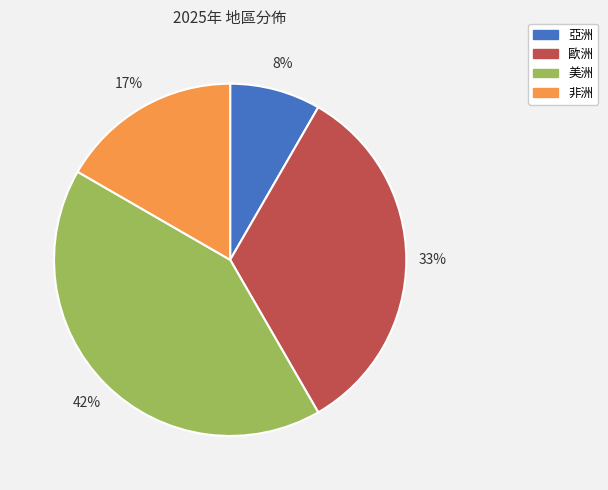

Which category has the smallest portion of the pie?

亞洲